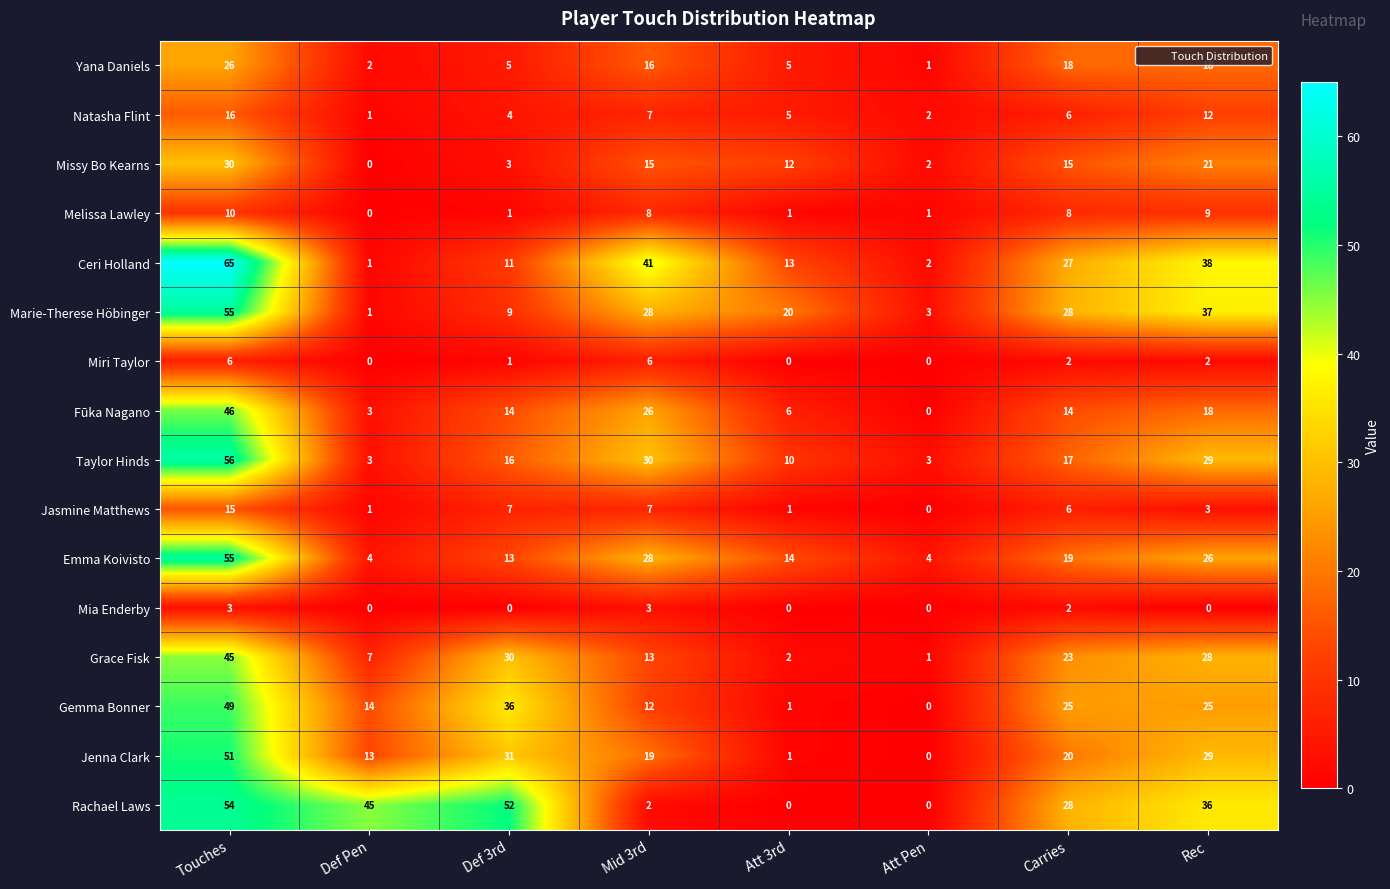

What is the total value across all series at Att 3rd?

91